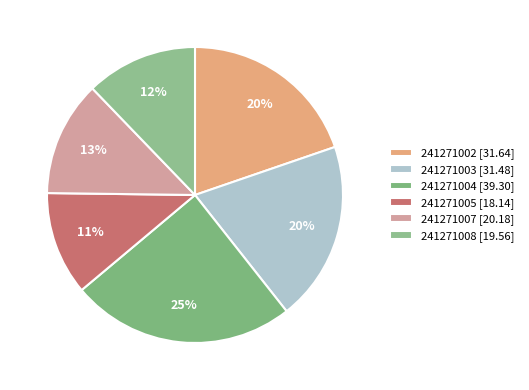

Between 241271003 and 241271007, which is larger?

241271003